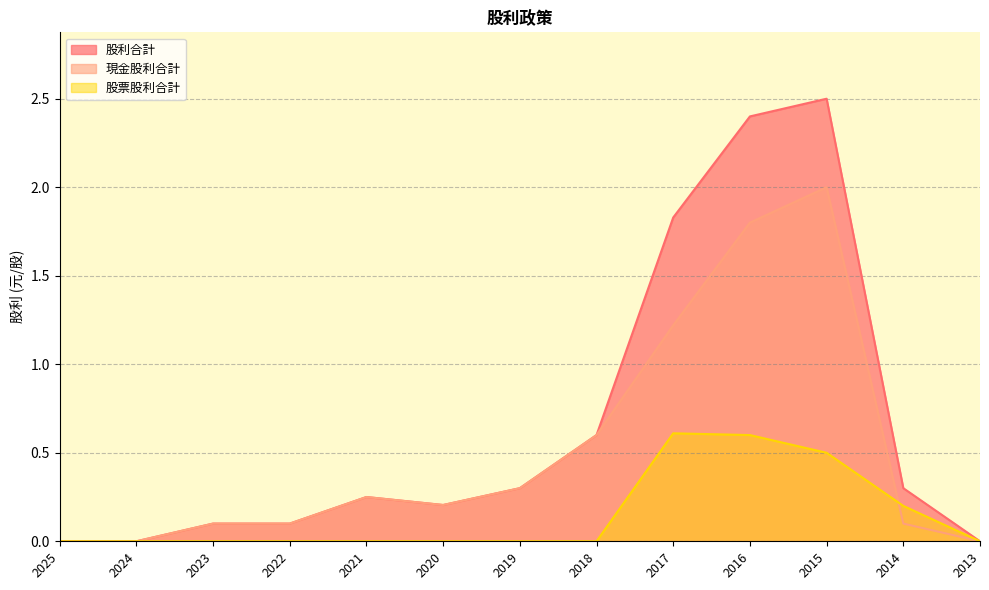

Reading left to right, what are all the values shown in this chart?

現金股利合計: 0.0	0.0	0.1	0.1	0.2	0.2	0.3	0.6	1.2	1.8	2.0	0.1	0.0
股票股利合計: 0.0	0.0	0.0	0.0	0.0	0.0	0.0	0.0	0.6	0.6	0.5	0.2	0.0
股利合計: 0.0	0.0	0.1	0.1	0.2	0.2	0.3	0.6	1.8	2.4	2.5	0.3	0.0